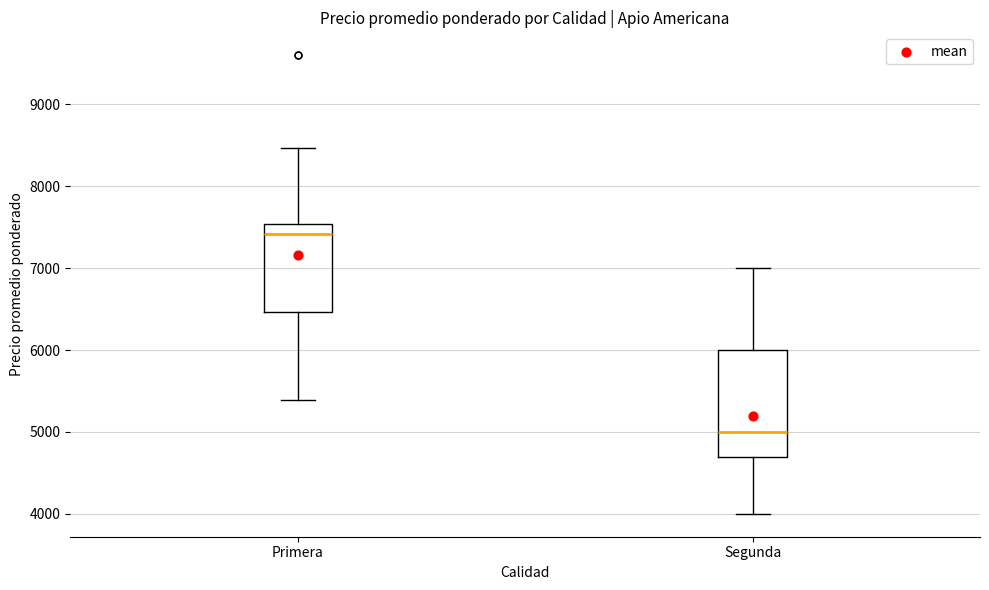

Where does the median line of the box for Primera sit on the y-axis? The values are not printed on the chart, so give them approximately, as read against the axis.

7400